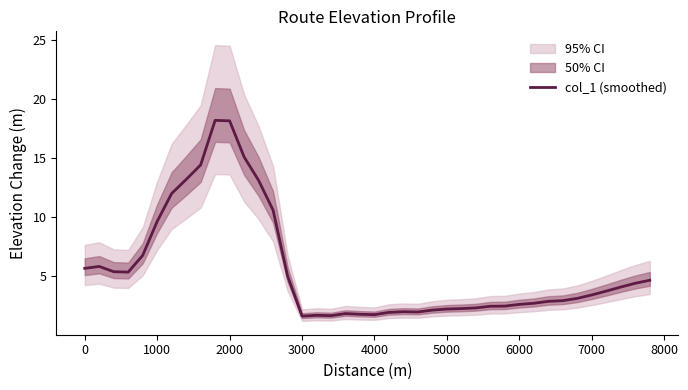

At which label is col_1 (smoothed) closest to 9?

1000